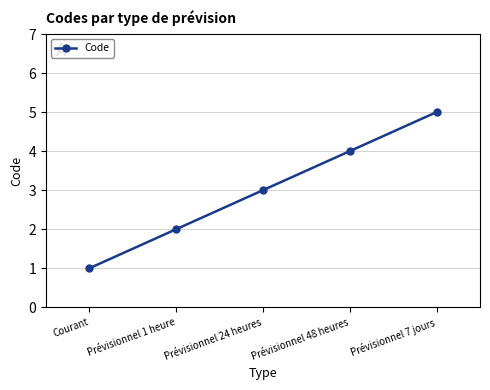

Is it true that the value at Prévisionnel 24 heures is 5?

False